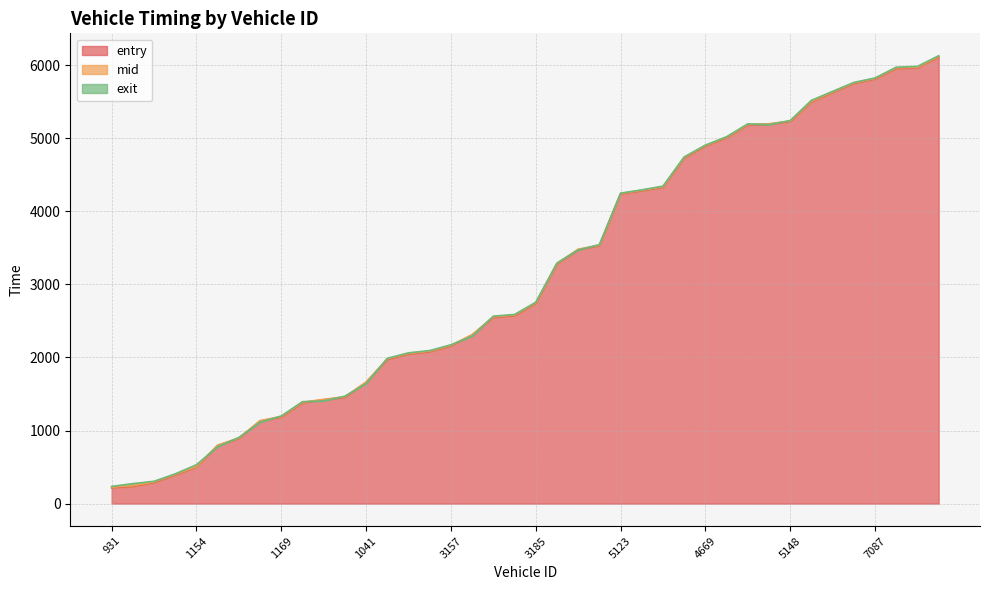

The exit series shows 531.6 at 1154. True or false?

True